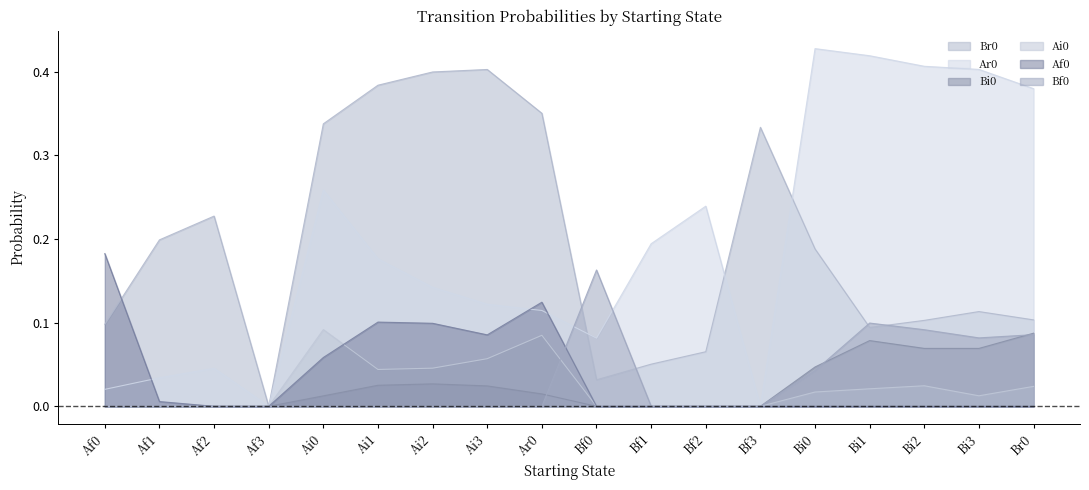

Rank the categories by Af0 value from lowest to highest.

Af2, Af3, Bf0, Bf1, Bf2, Bf3, Bi0, Bi1, Bi2, Bi3, Br0, Af1, Ai0, Ai3, Ai2, Ai1, Ar0, Af0